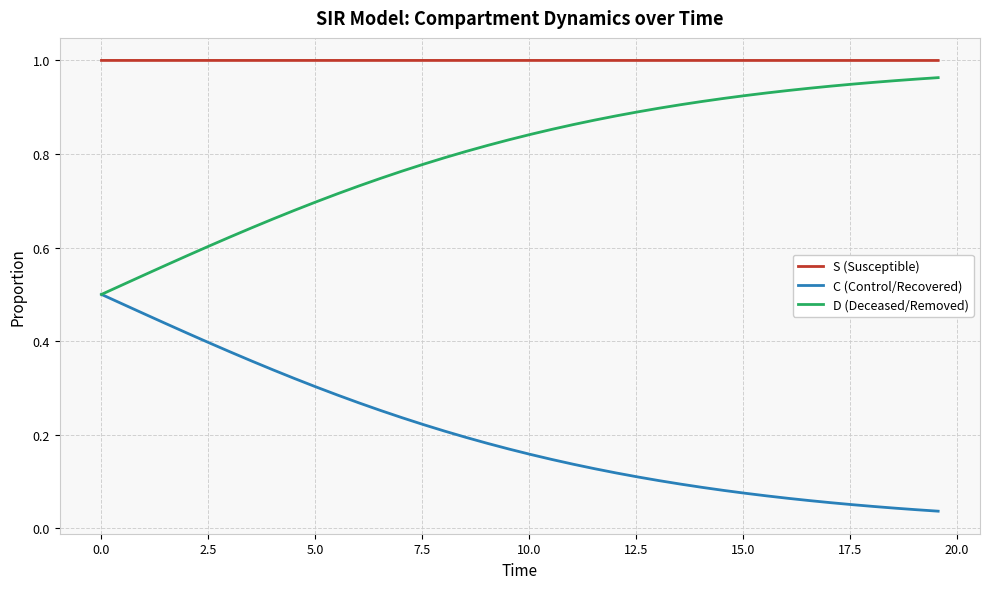

Which series has the largest total across all categories?

S (Susceptible)